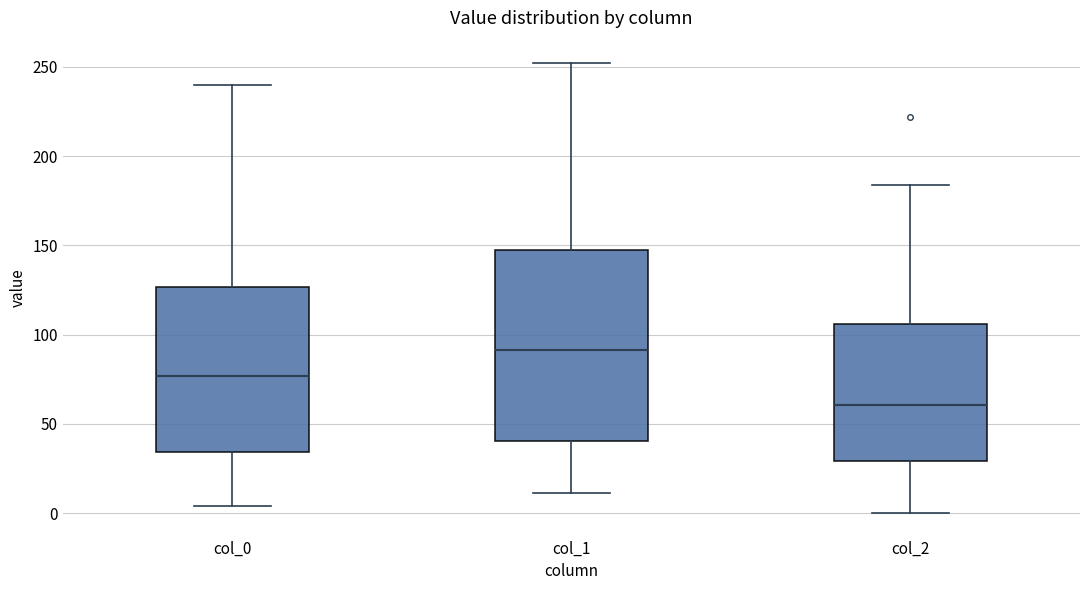

Reading left to right, transcribe this box plot: for each box, give where its median line is, the range the box spans, and where its two whiskers end, as read against the y-axis. The values are not printed on the chart, so give them approximately, as read against the axis.

col_0: median 75, box 35 to 125, whiskers 5 to 240
col_1: median 90, box 40 to 150, whiskers 10 to 250
col_2: median 60, box 30 to 105, whiskers 0 to 185